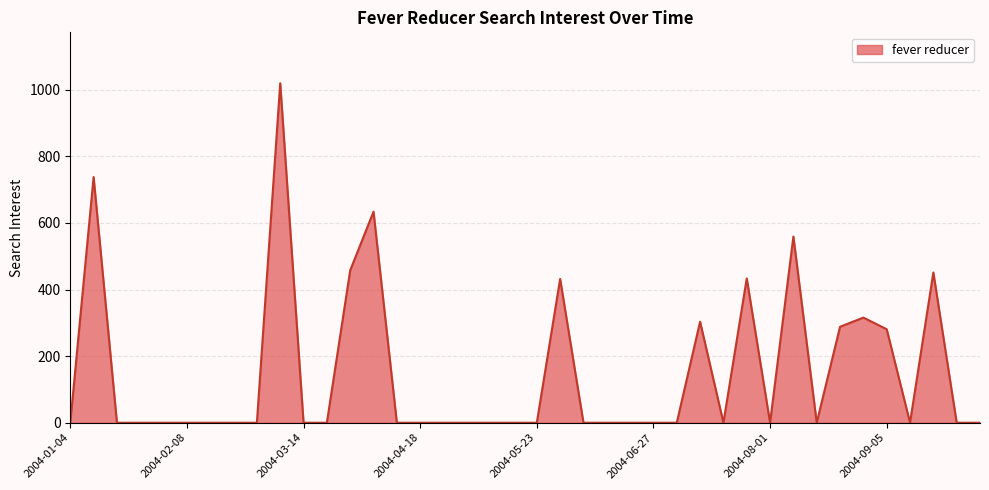

What is the difference between the maximum and minimum values?

1019.8